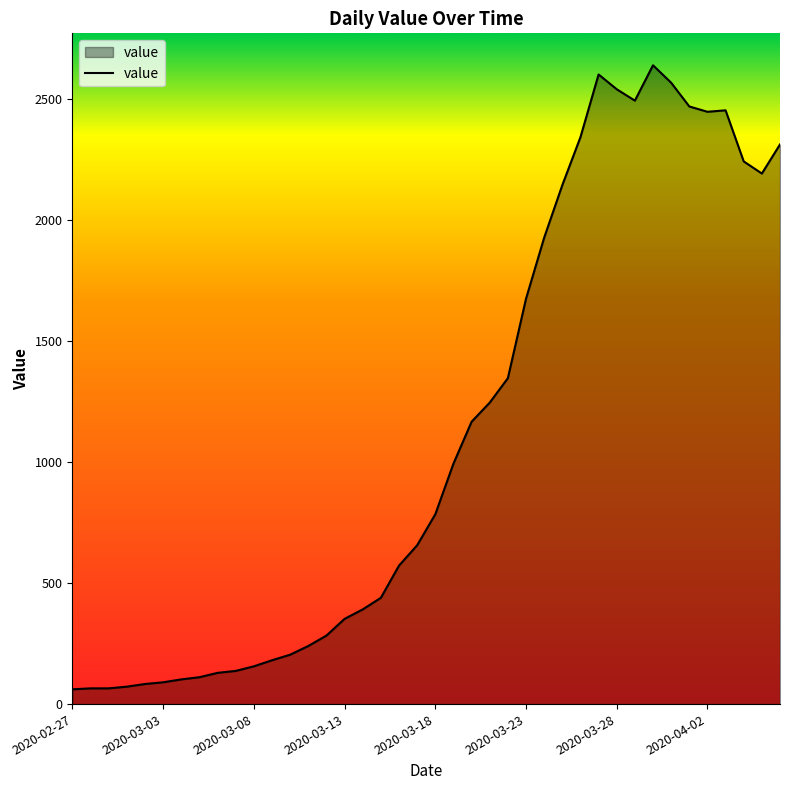

What is the average value?

1124